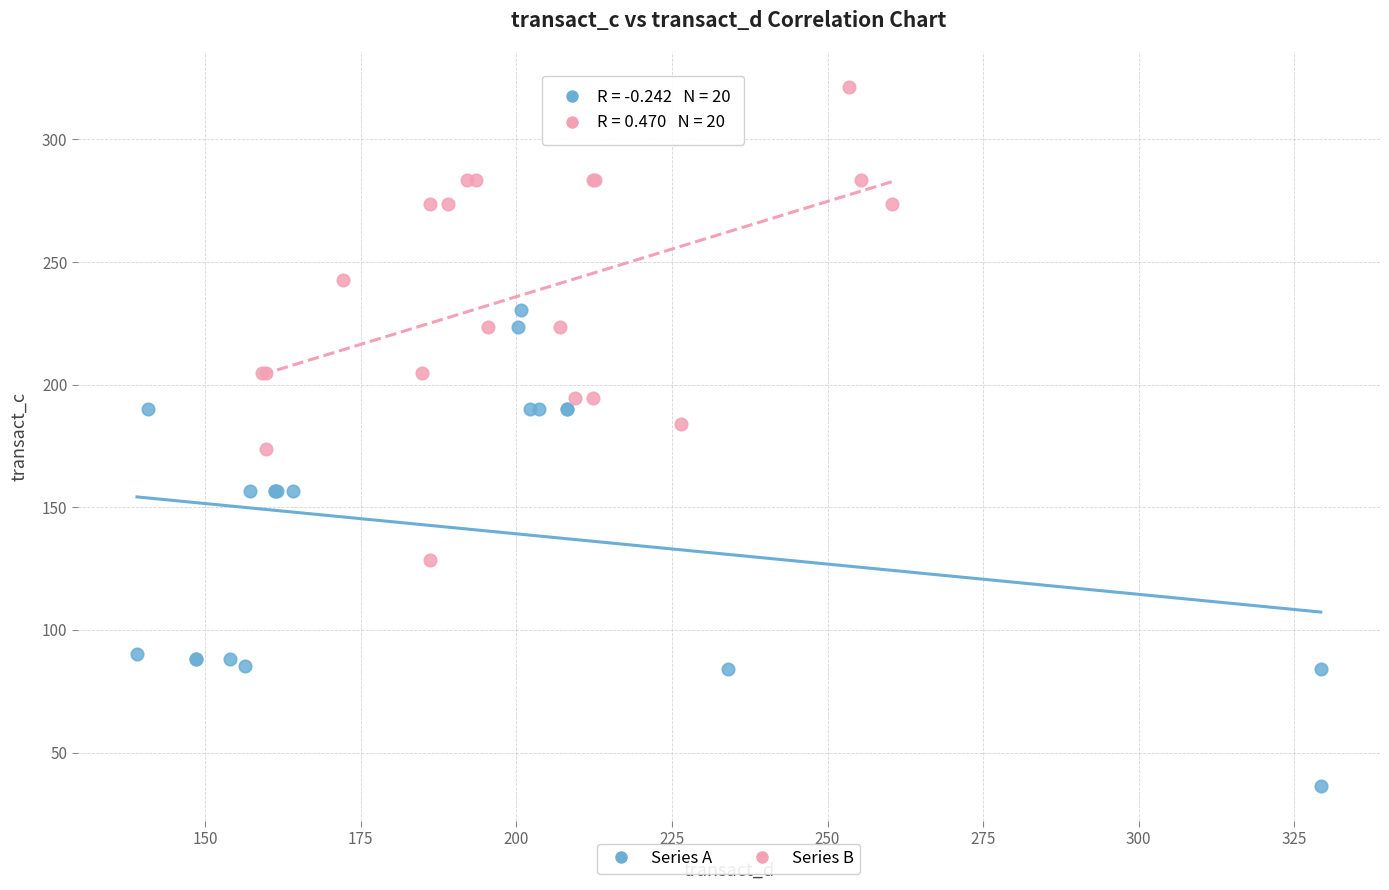

Which series contains the highest Y value?

Series B